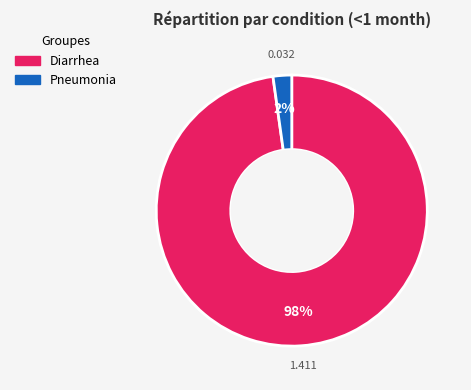

Do Pneumonia and Diarrhea together represent more than half of the pie?

Yes